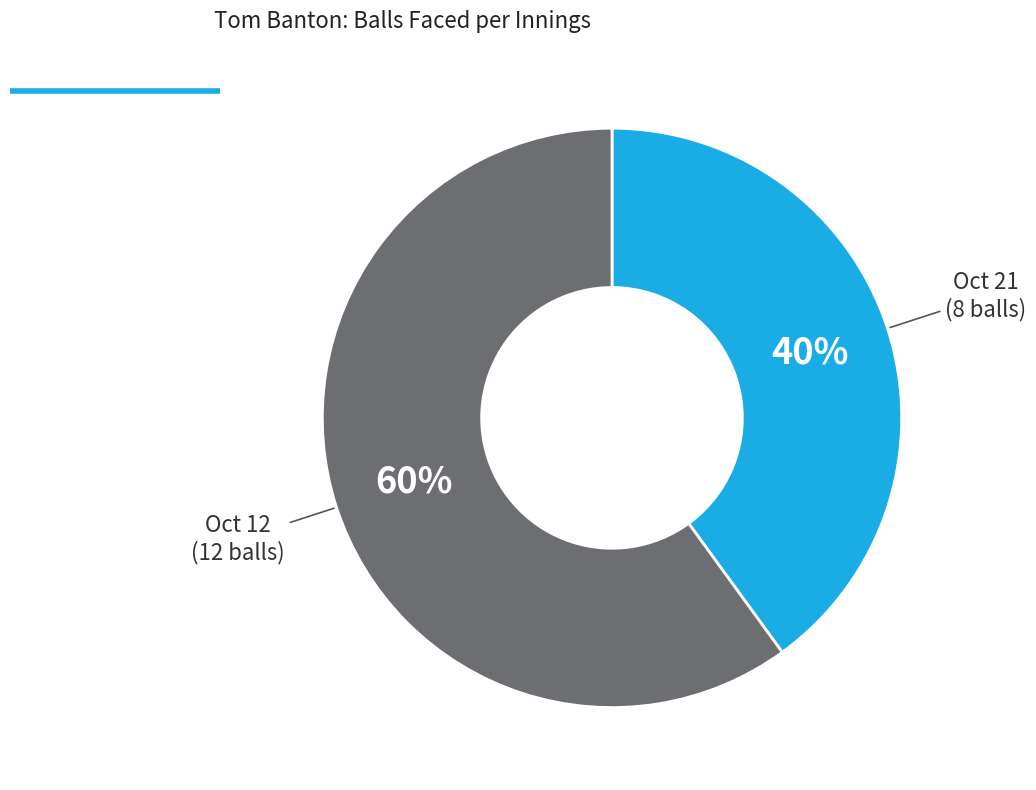

Does any single category account for the majority?

Yes